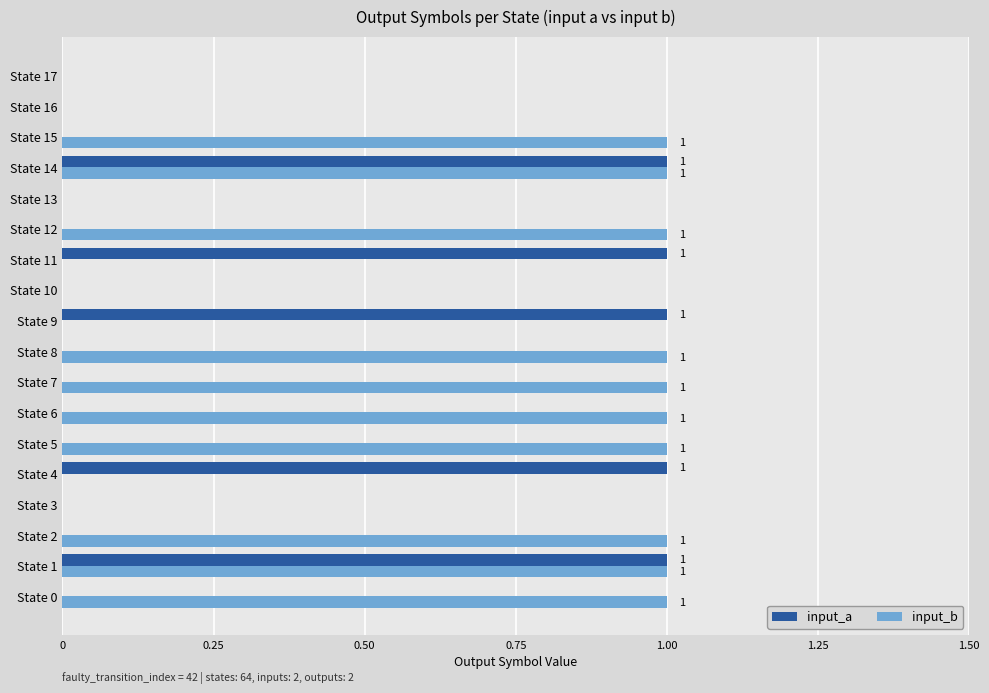

What is the sum of all input_b values?

10